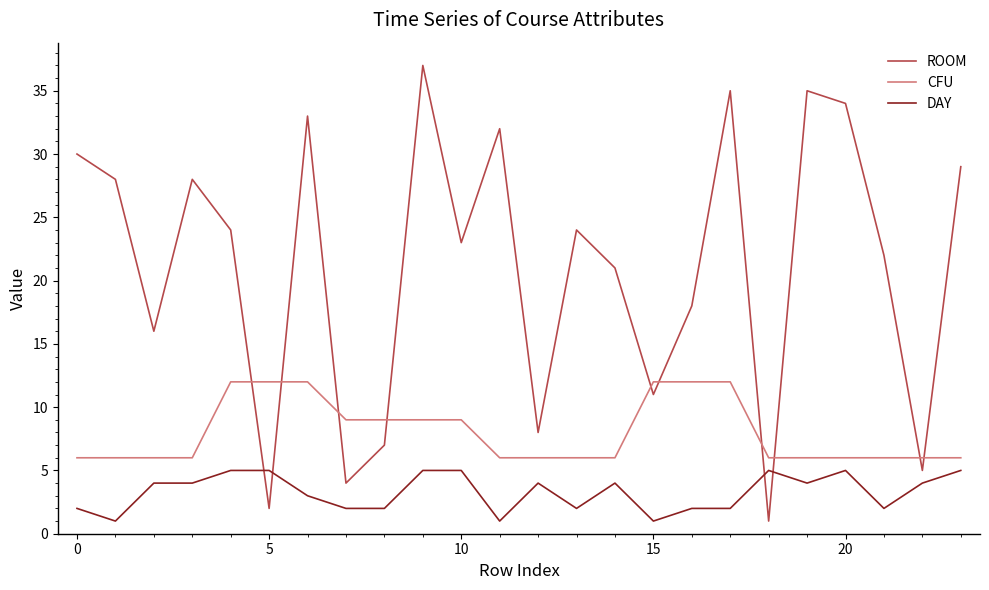

What is the sum of all DAY values?

79